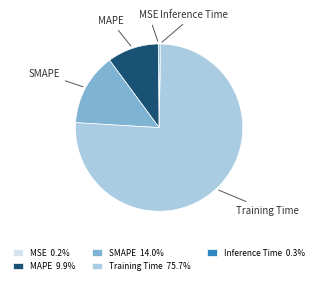

Which category has the biggest portion of the pie?

Training Time